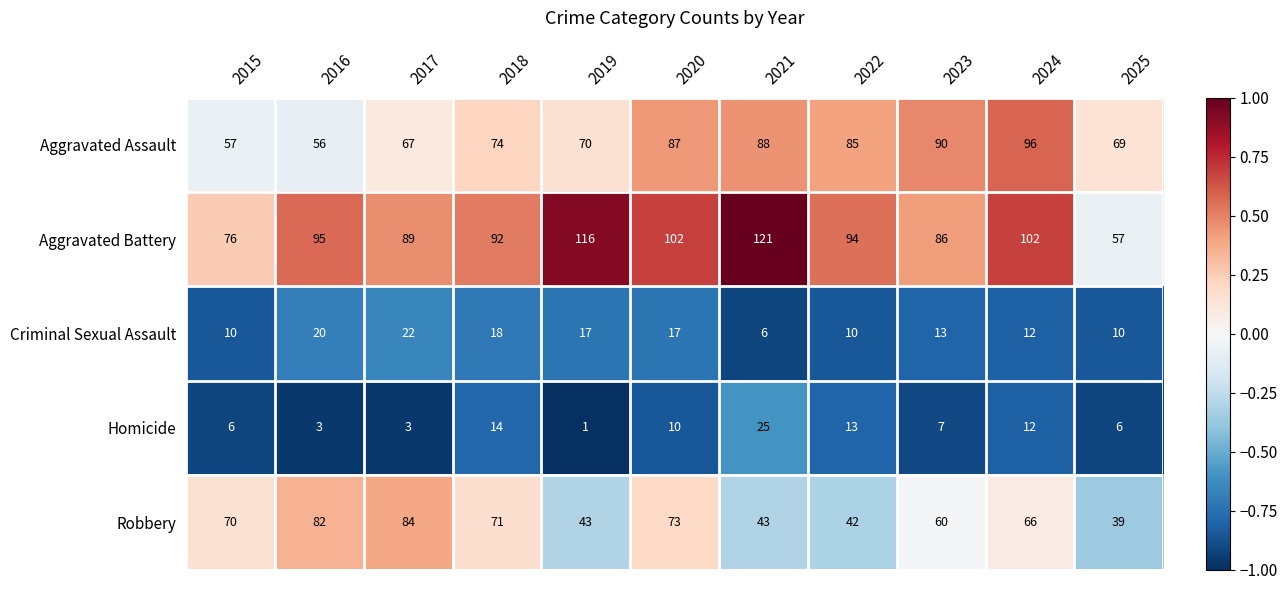

Where does the Aggravated Battery series first go above 94?

2016